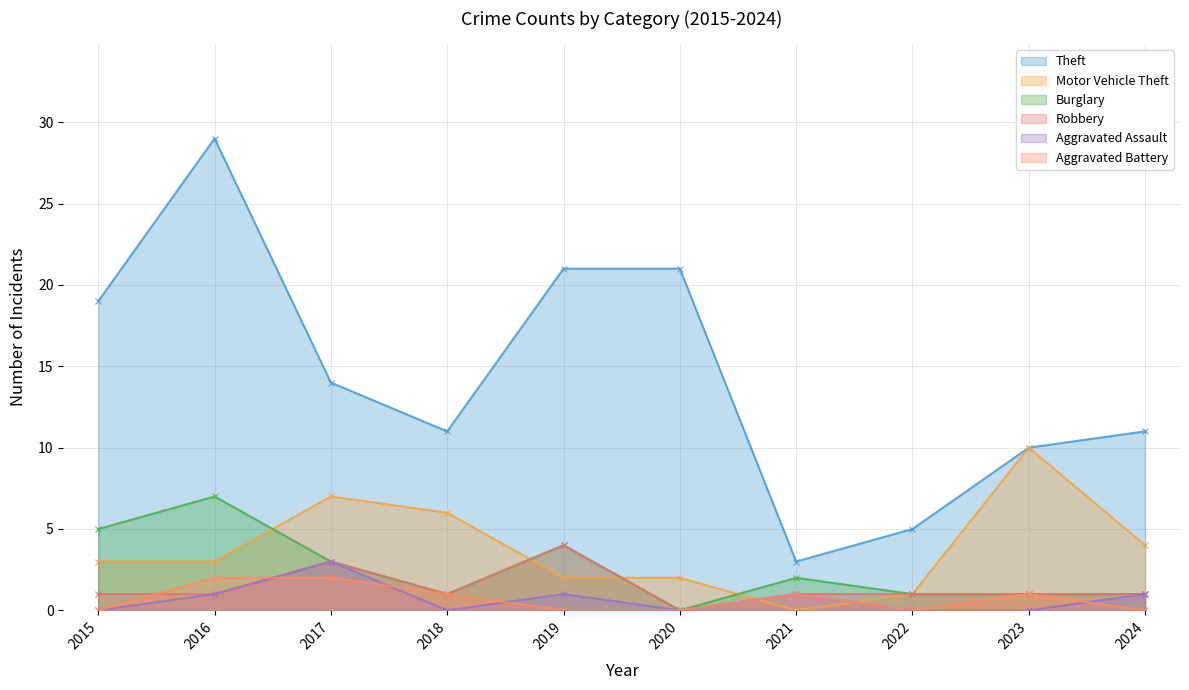

Read the Aggravated Battery value at 2021.

1